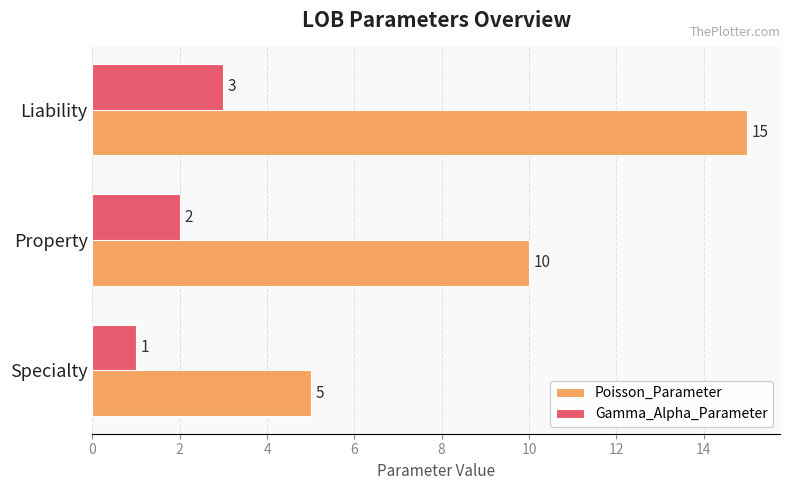

At which label is Gamma_Alpha_Parameter closest to 2?

Property